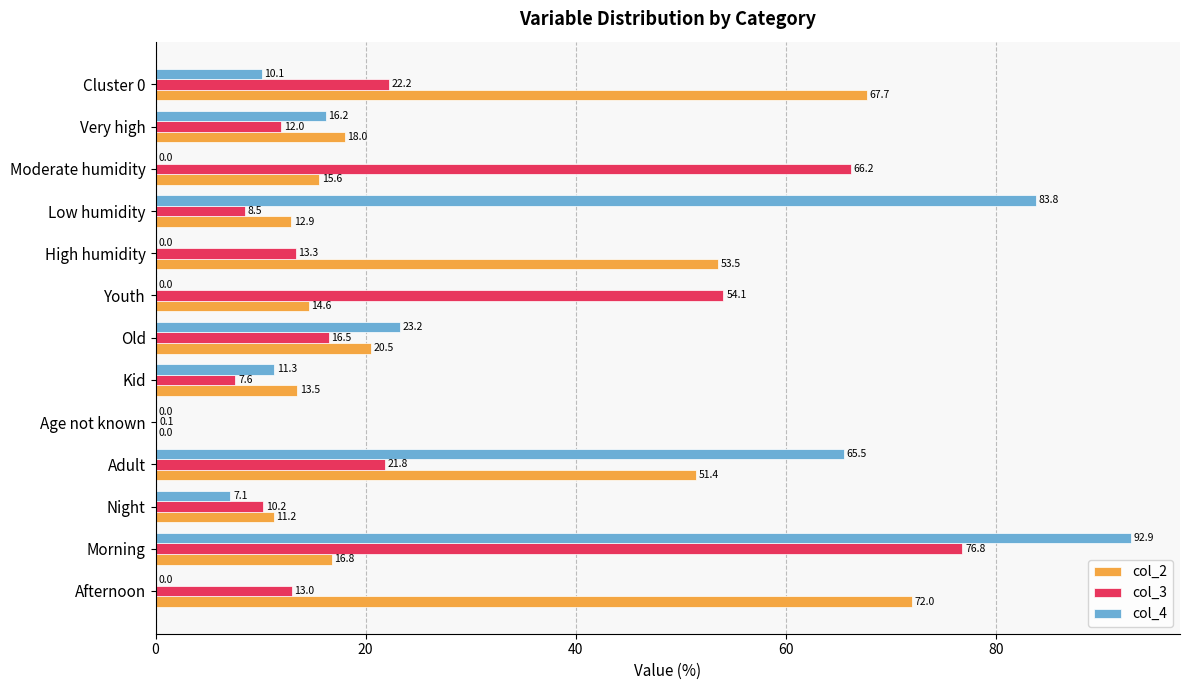

Between Low humidity and Very high, which series saw the biggest shift?

col_4